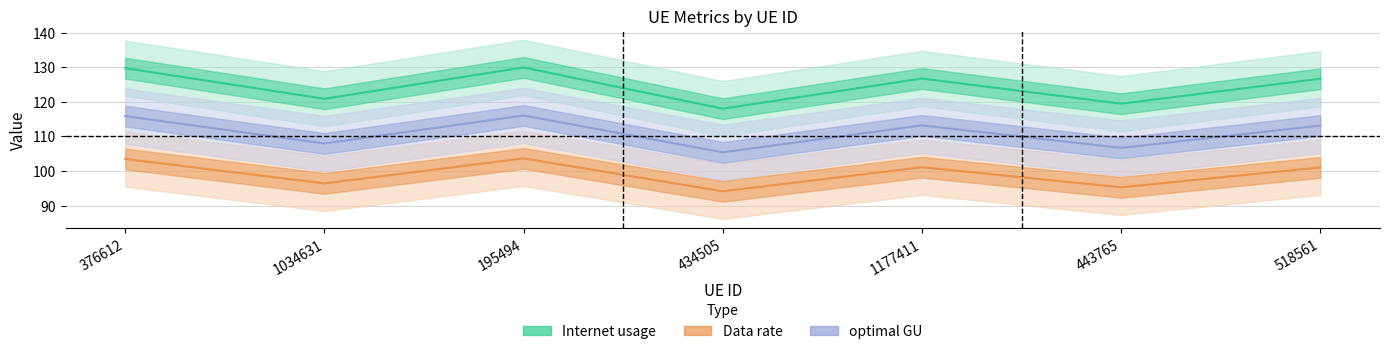

Does the chart have visible grid lines?

Yes